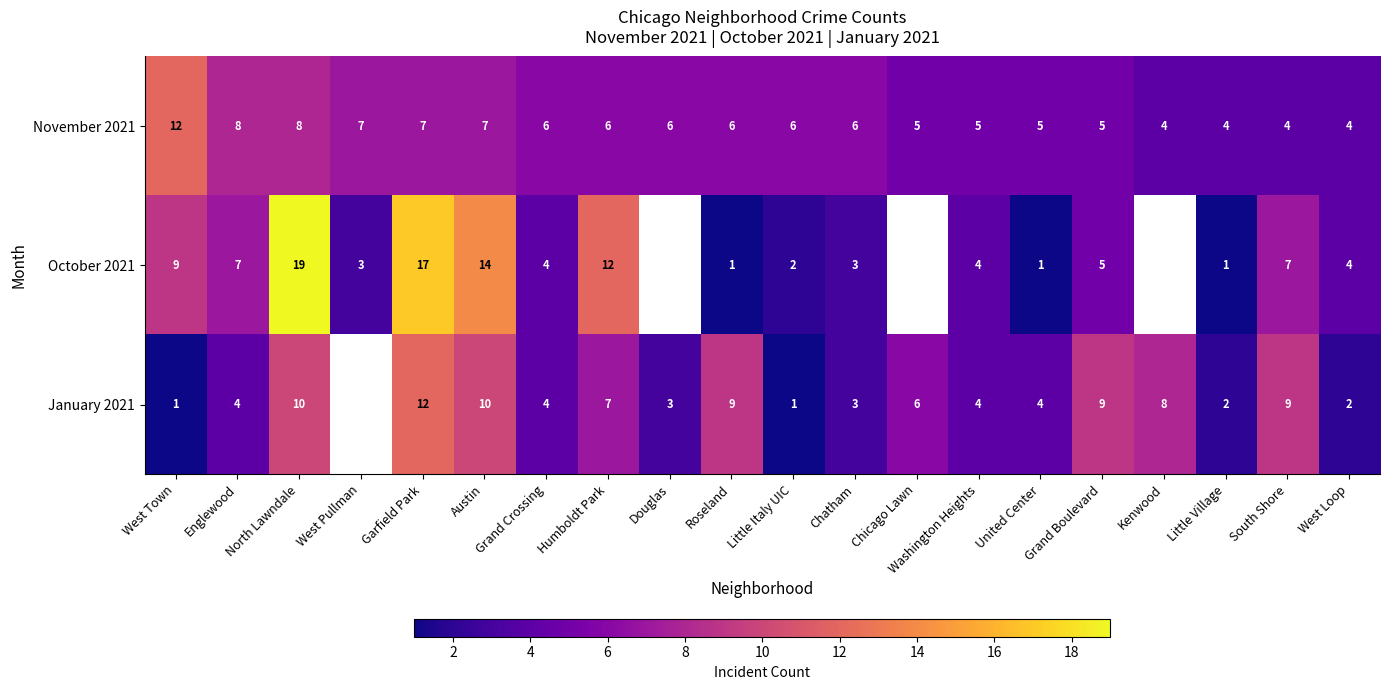

What is the total value across all series at West Town?

22